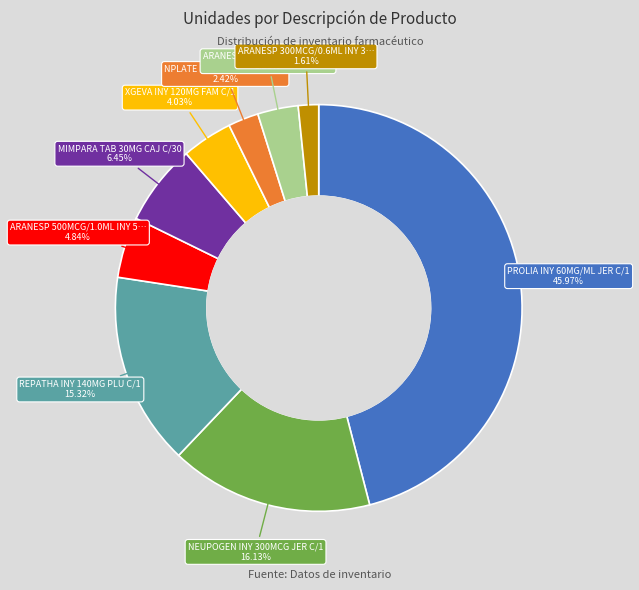

Is there any slice that represents more than half of the pie?

No